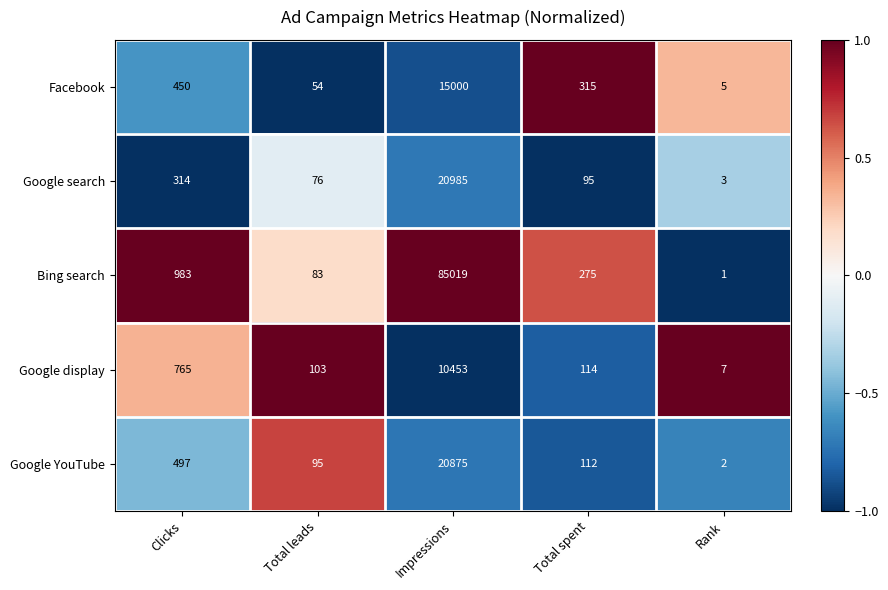

Reading left to right, list all the values displayed in this chart.

Facebook: Clicks=450	Total leads=54	Impressions=15000	Total spent=315	Rank=5
Google search: Clicks=314	Total leads=76	Impressions=20985	Total spent=95	Rank=3
Bing search: Clicks=983	Total leads=83	Impressions=85019	Total spent=275	Rank=1
Google display: Clicks=765	Total leads=103	Impressions=10453	Total spent=114	Rank=7
Google YouTube: Clicks=497	Total leads=95	Impressions=20875	Total spent=112	Rank=2